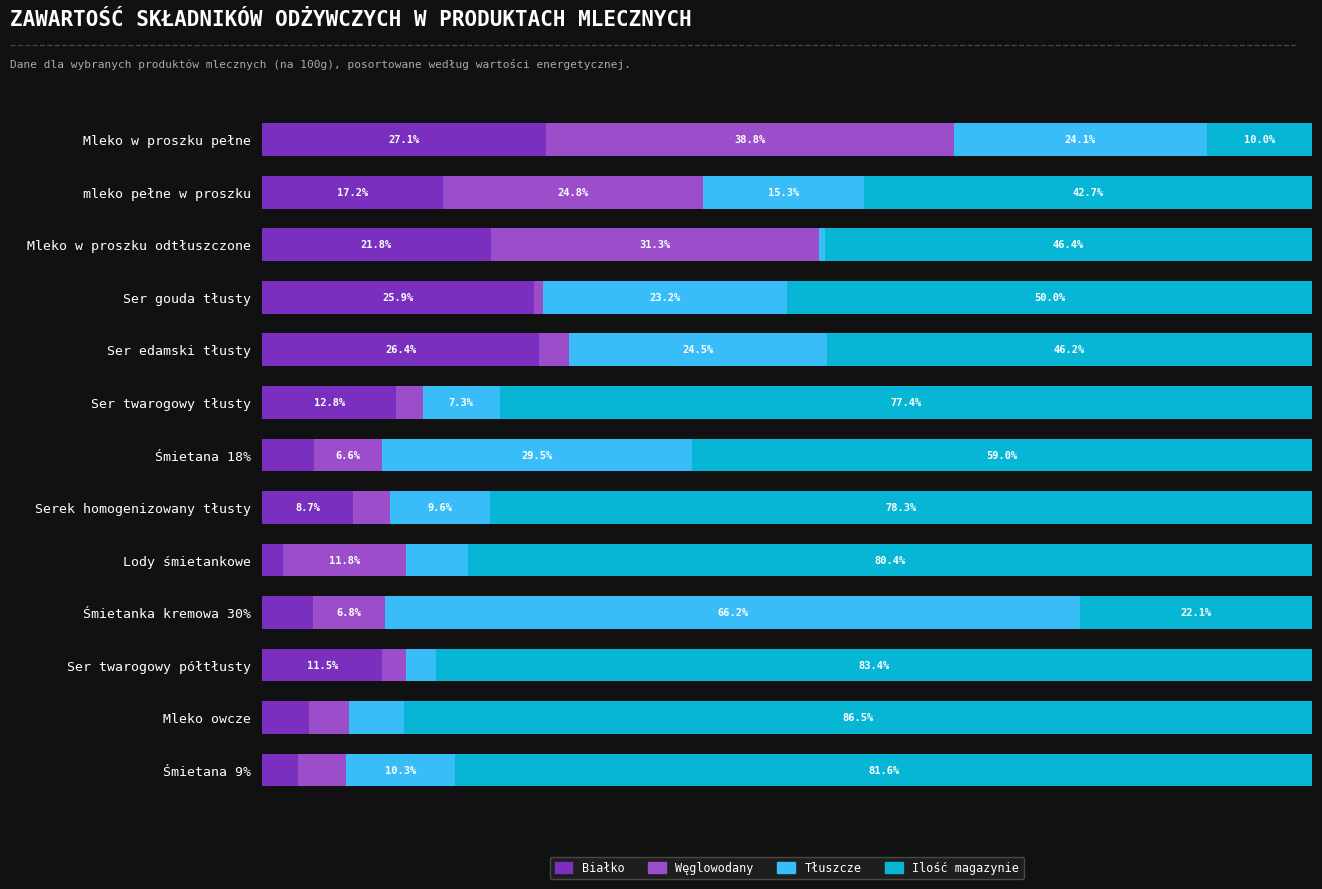

Which category has the lowest value in the Białko series?

Lody śmietankowe